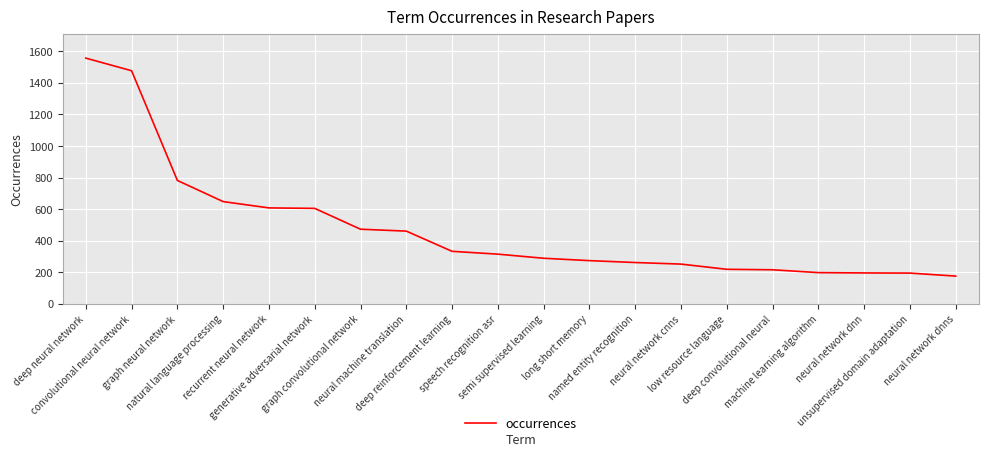

What is the difference between the maximum and minimum values?

1381